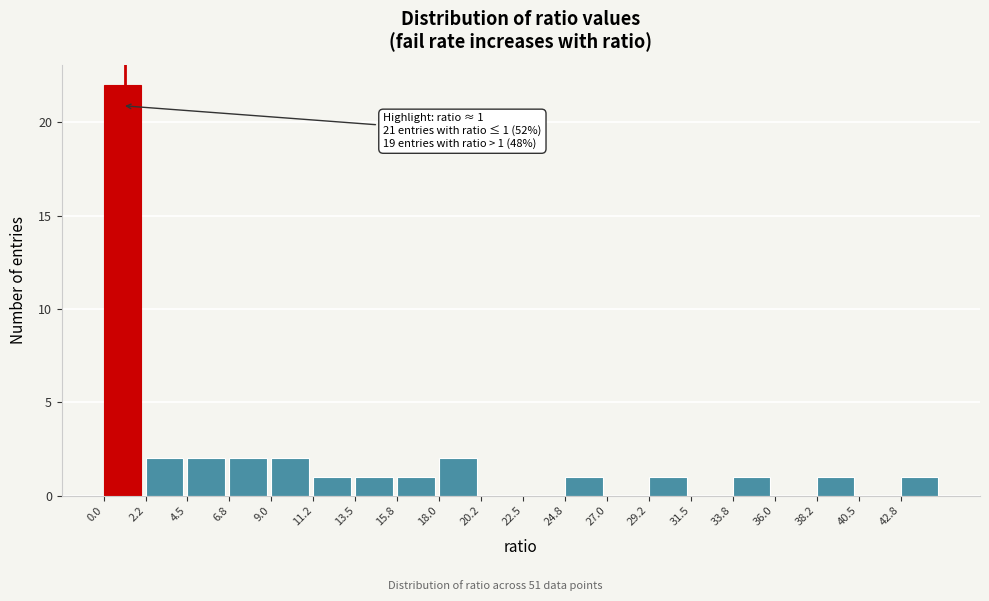

Over which range of the x-axis is the bar tallest?

0.00 to 2.25